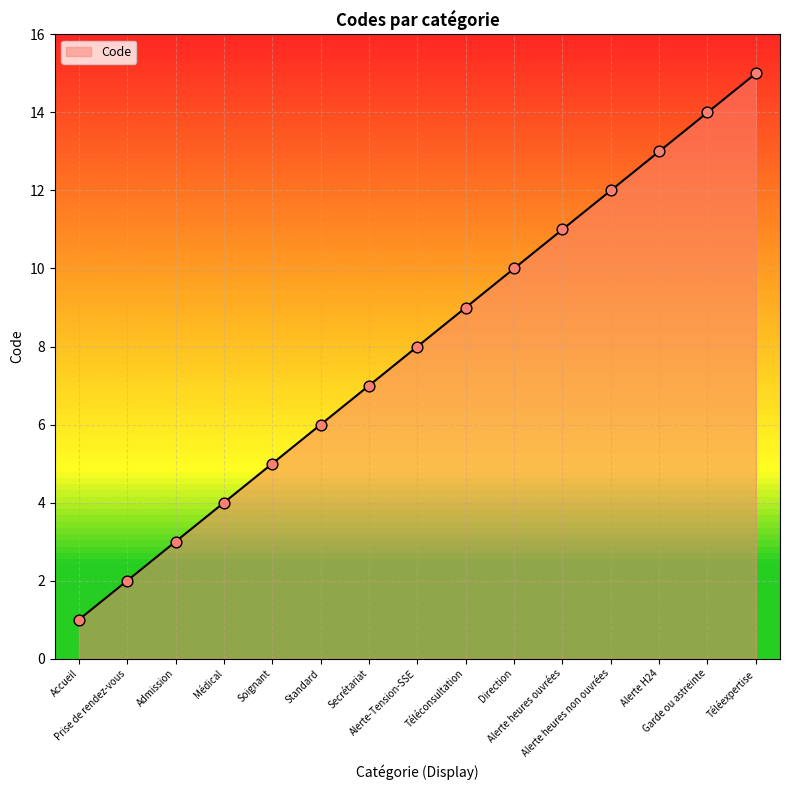

Between Standard and Téléconsultation, which is larger?

Téléconsultation